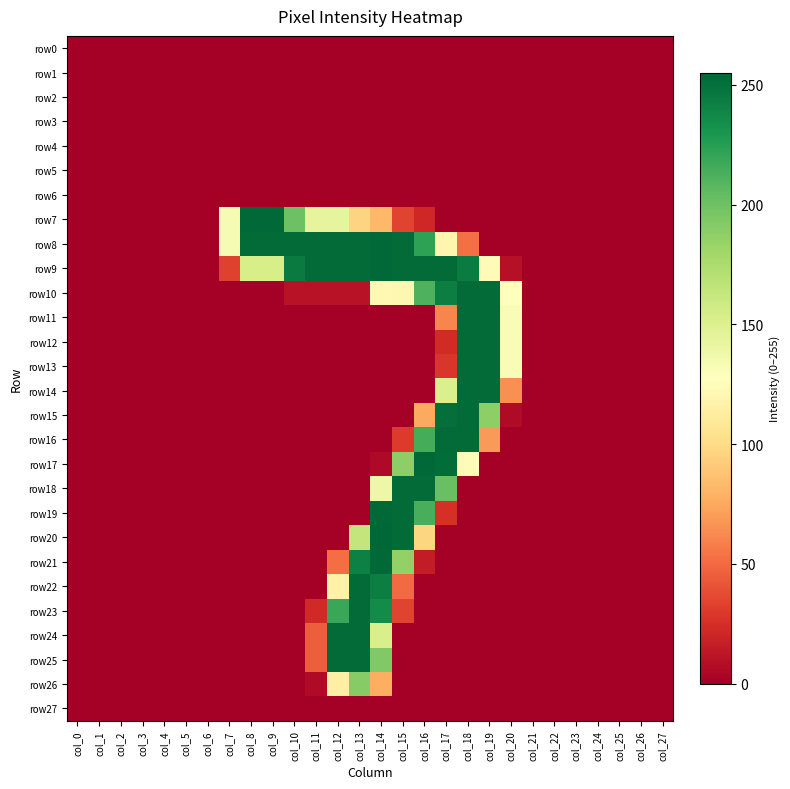

What is the spread (max minus min) of values at col_10?

253